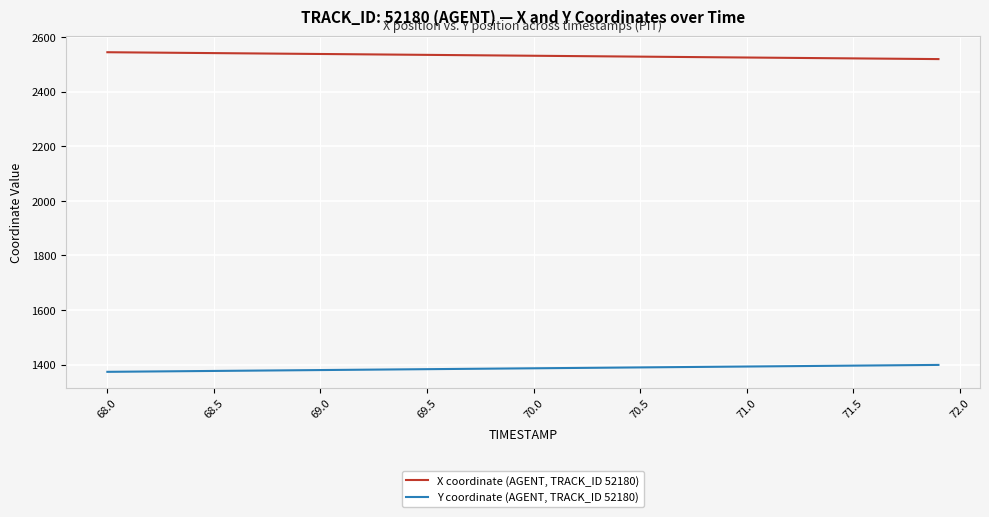

What is the smallest value displayed?

1373.7